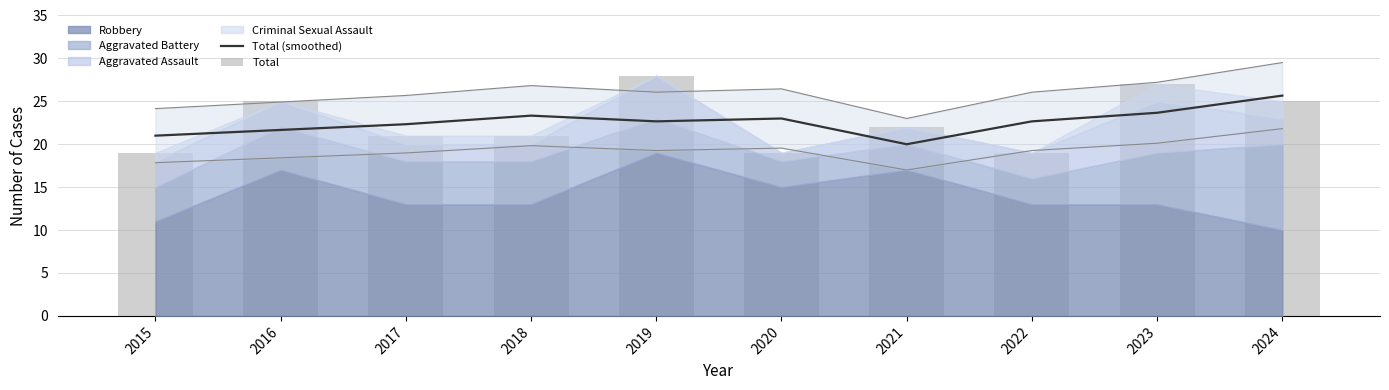

Which has a higher value, 2015 or 2021?

2015